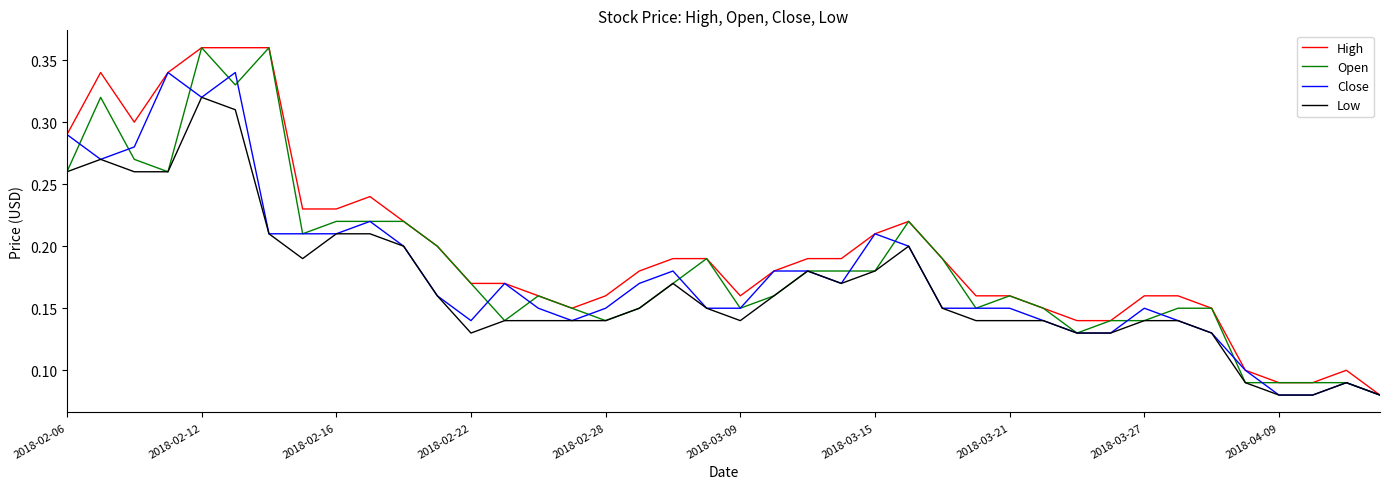

Is the value of Close at 2018-04-09 greater than the value of Open at 2018-02-06?

No